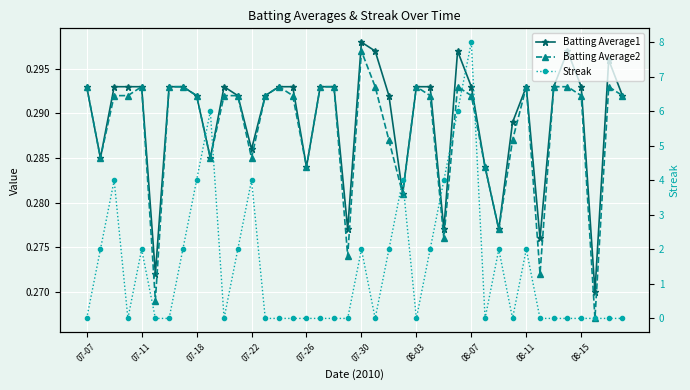

What is the average value of the Batting Average1 series?

0.3